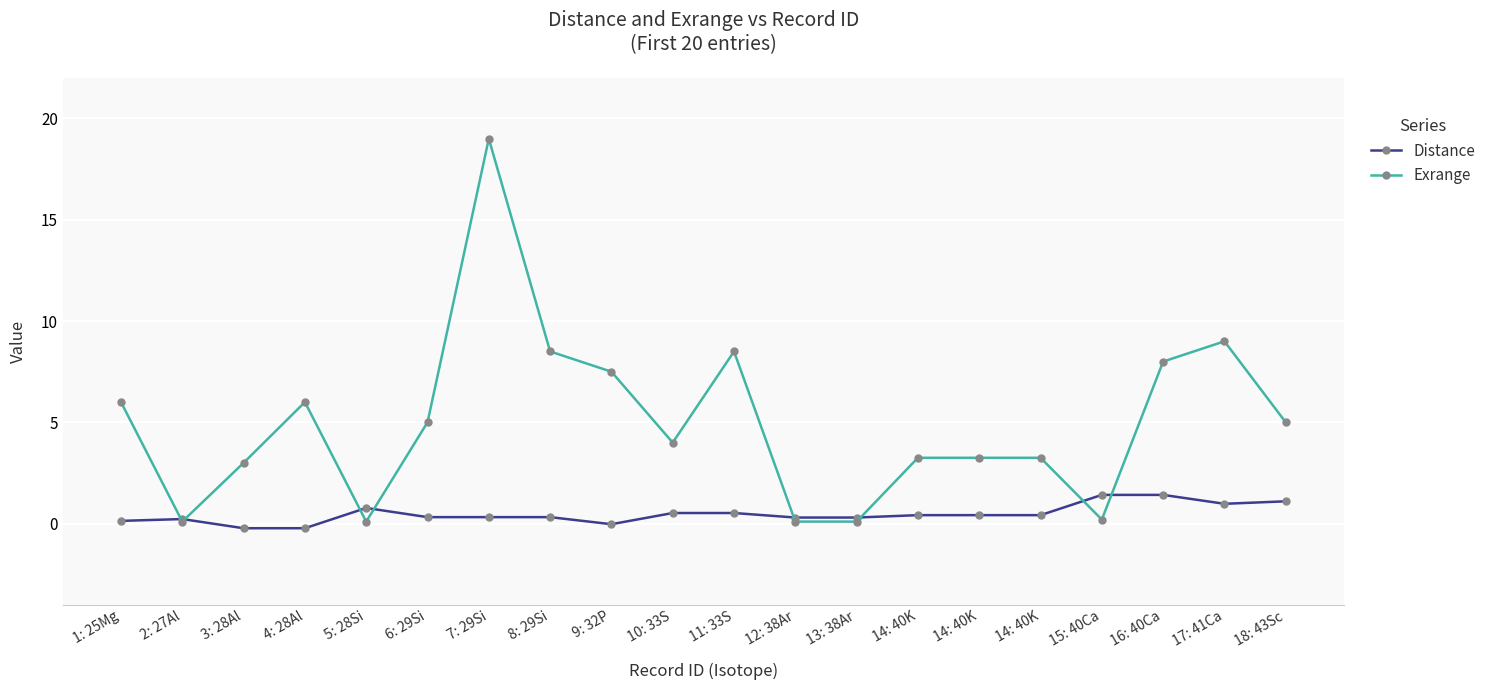

What are all the series names shown in the legend?

Distance, Exrange